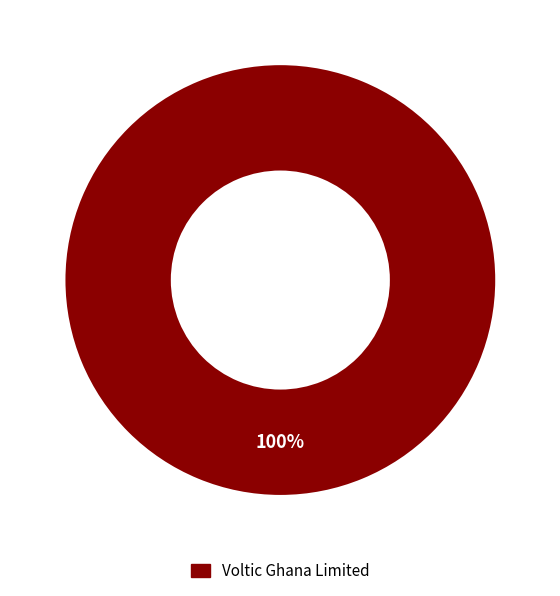

Is there any slice that represents more than half of the pie?

Yes